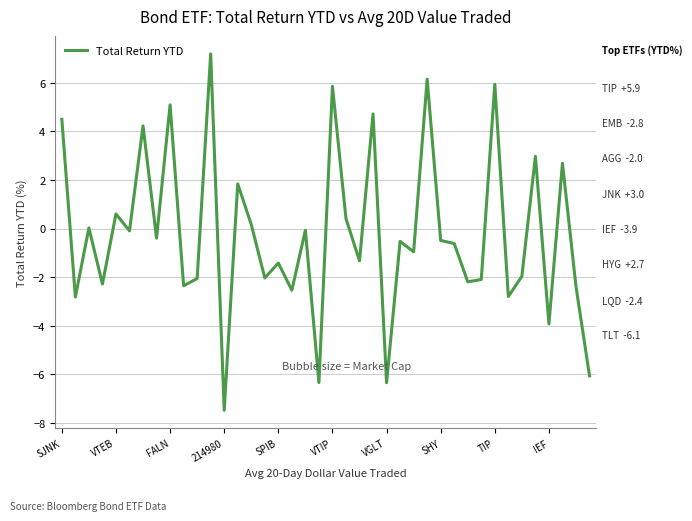

What is the difference between the maximum and minimum values?

14.7